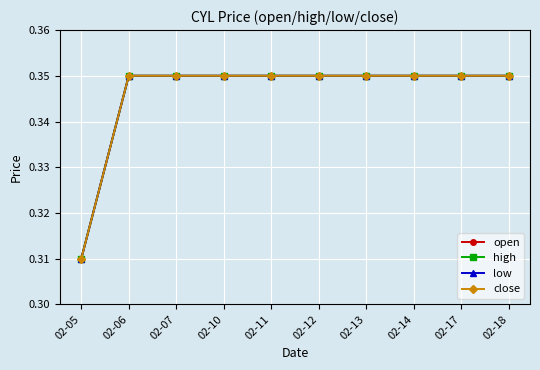

Does the chart have visible grid lines?

Yes